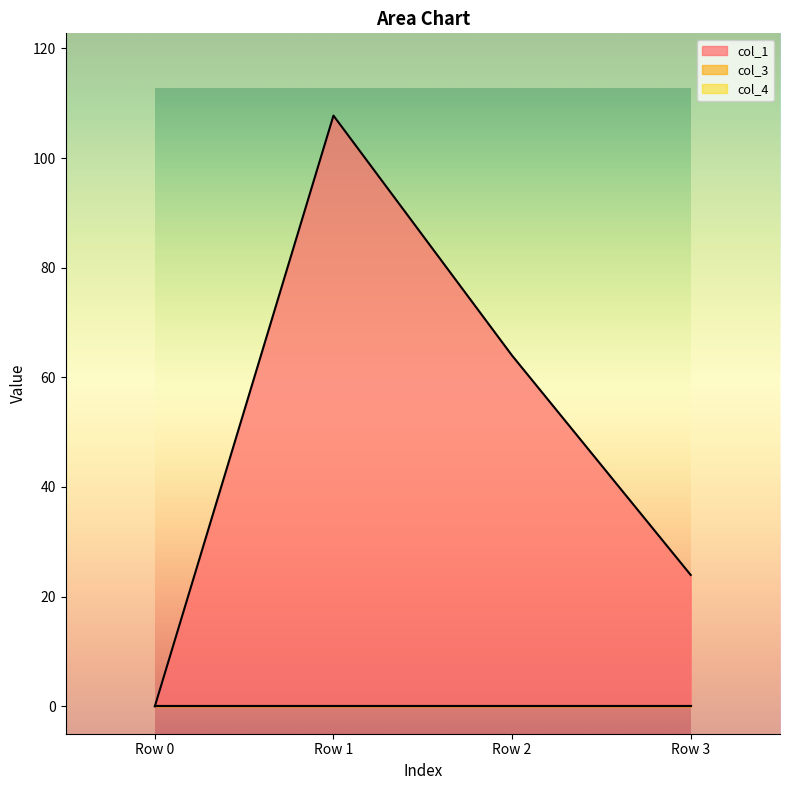

Between Row 3 and Row 1, which is larger?

Row 1